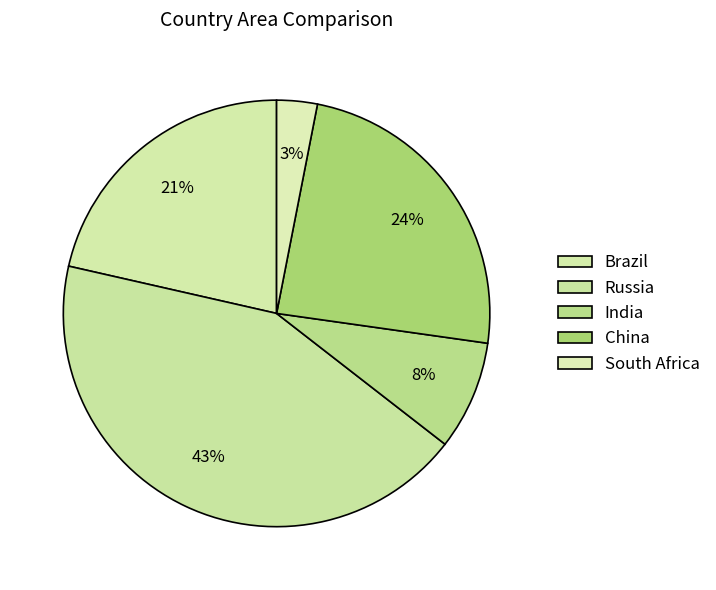

Does South Africa represent more than half of the total?

No